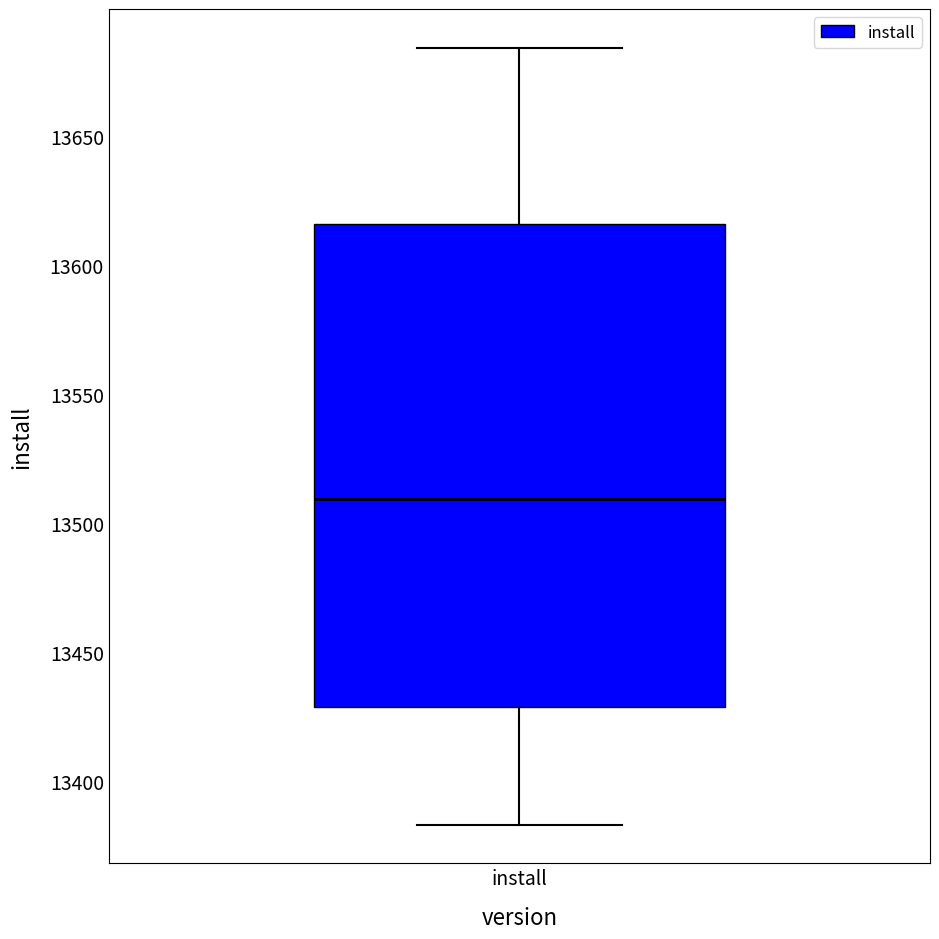

Where does the upper whisker of the box for install end on the y-axis? The values are not printed on the chart, so give them approximately, as read against the axis.

13685